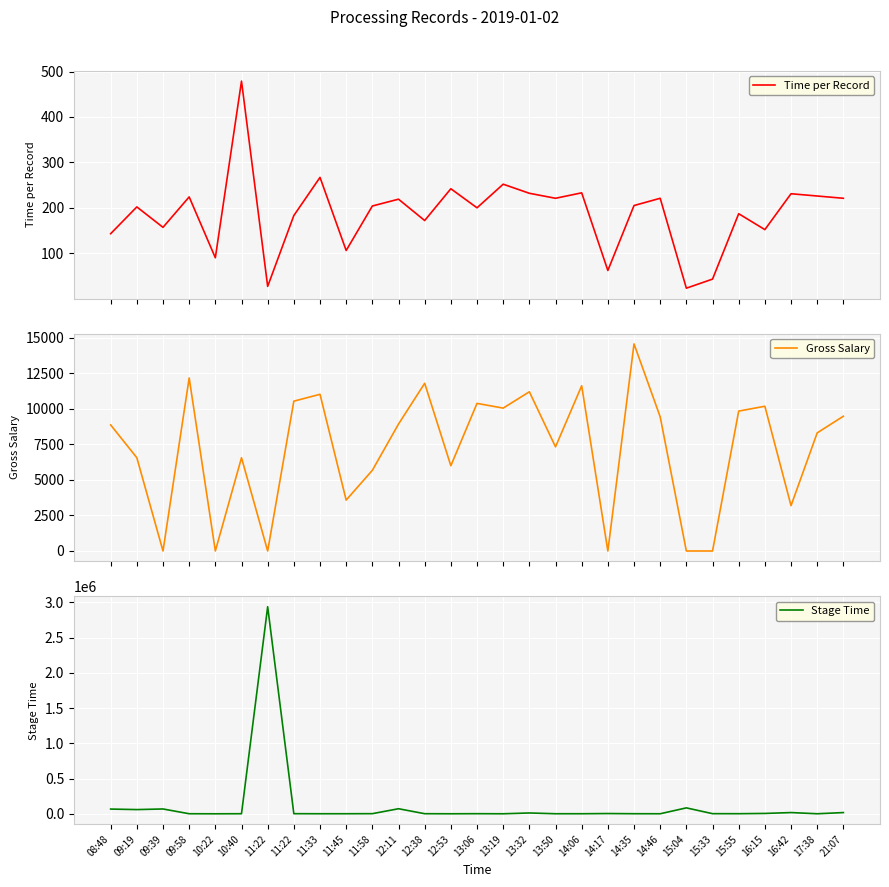

The value of Time per Record at 09:19 is 202.0. True or false?

True